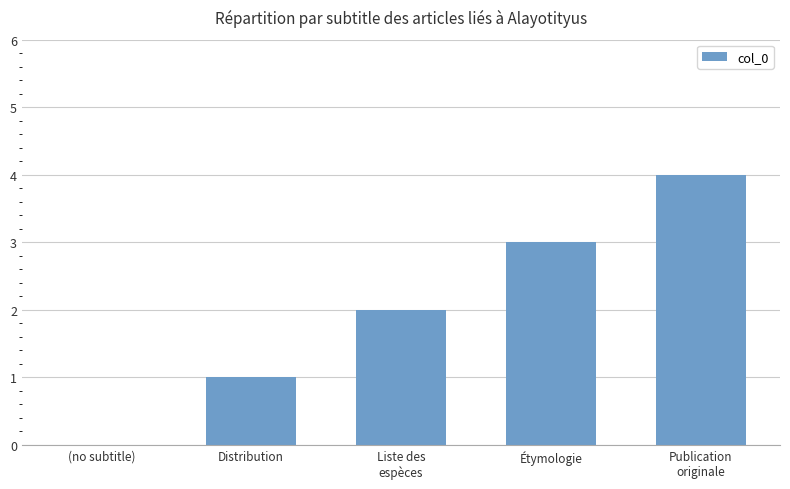

The value at (no subtitle) is 2. True or false?

False